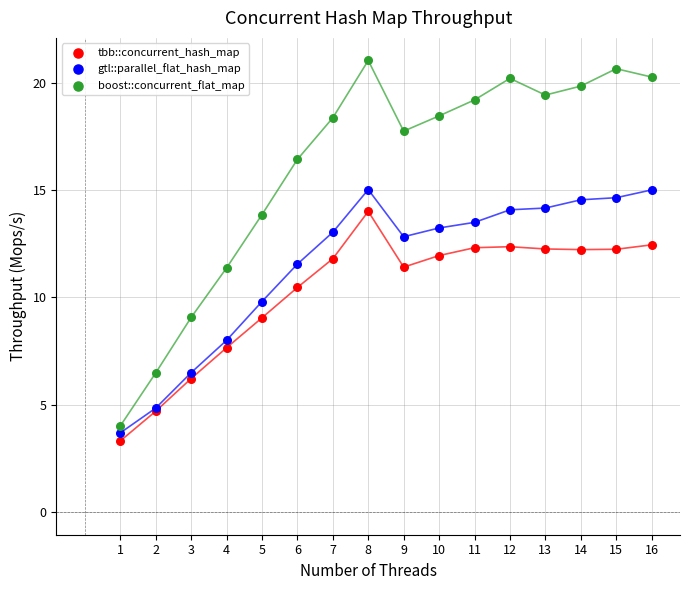

Which series reaches the maximum Y coordinate?

boost::concurrent_flat_map